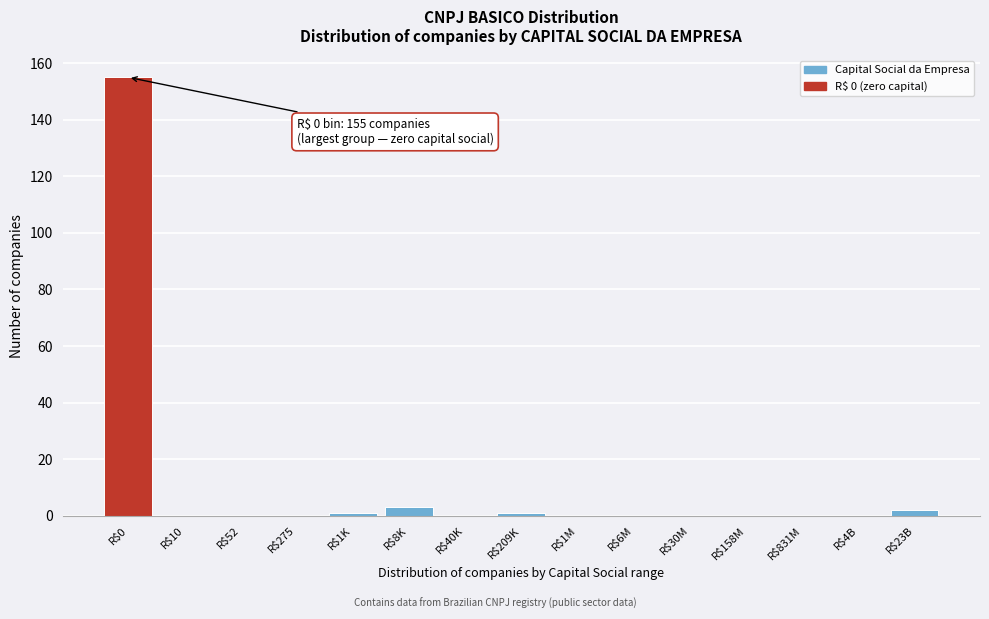

What is the greatest value displayed?

155